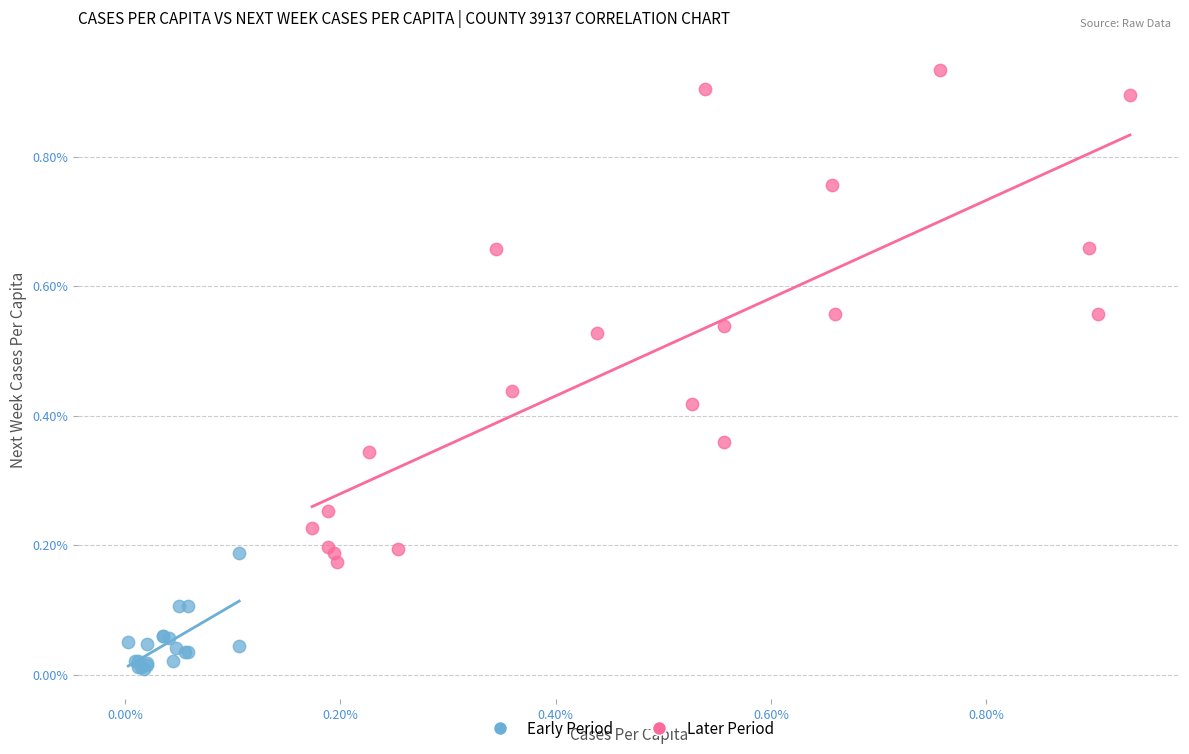

Which series reaches the minimum Y coordinate?

Early Period